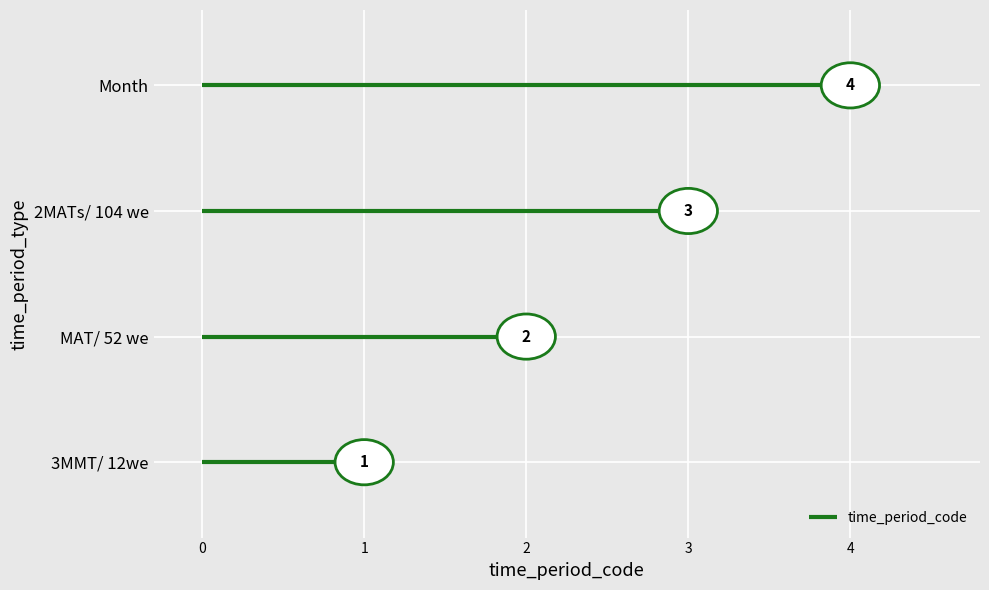

What is the label of the 1st point from the left?

3MMT/ 12we